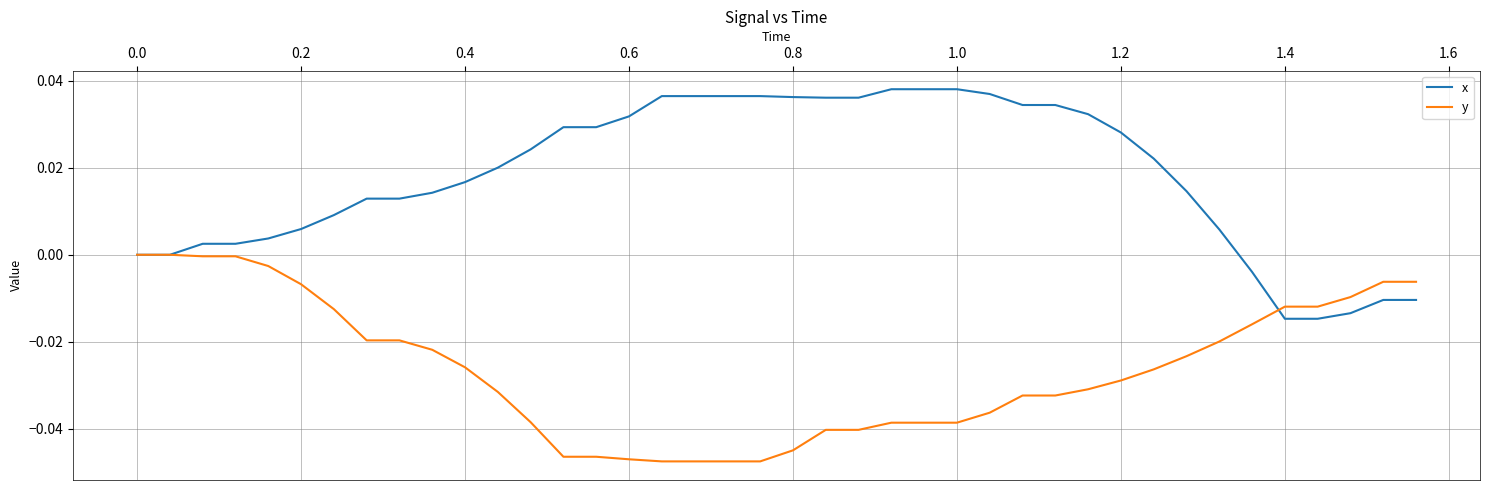

List the series in order of their peak value, highest first.

x, y